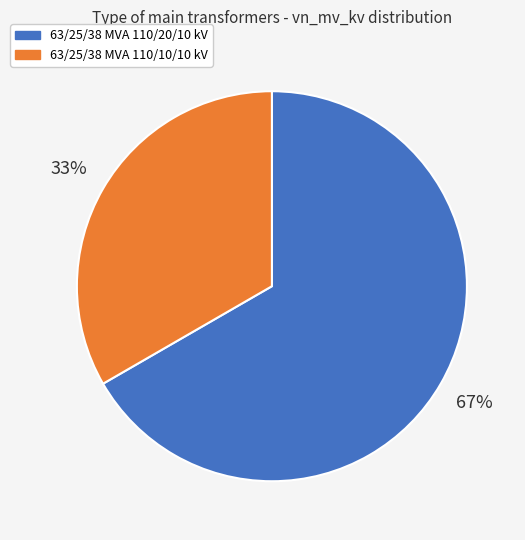

Which category has the biggest portion of the pie?

63/25/38 MVA 110/20/10 kV